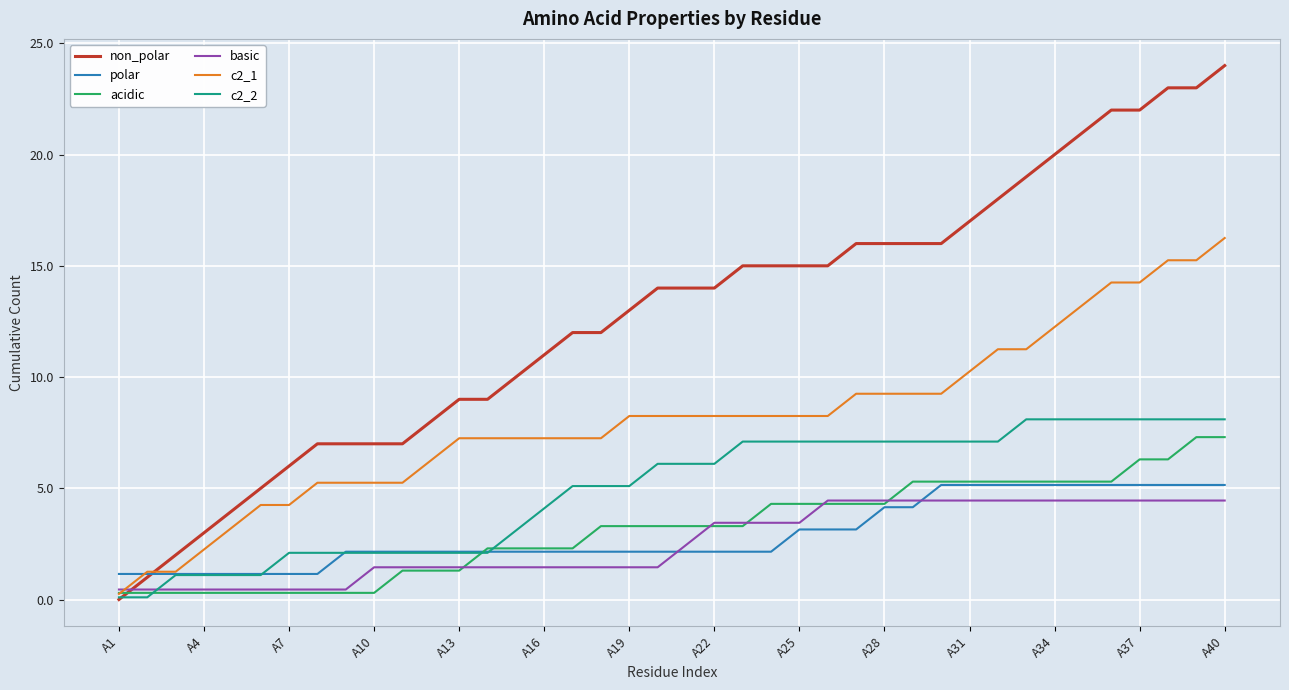

Which series has the largest total across all categories?

non_polar